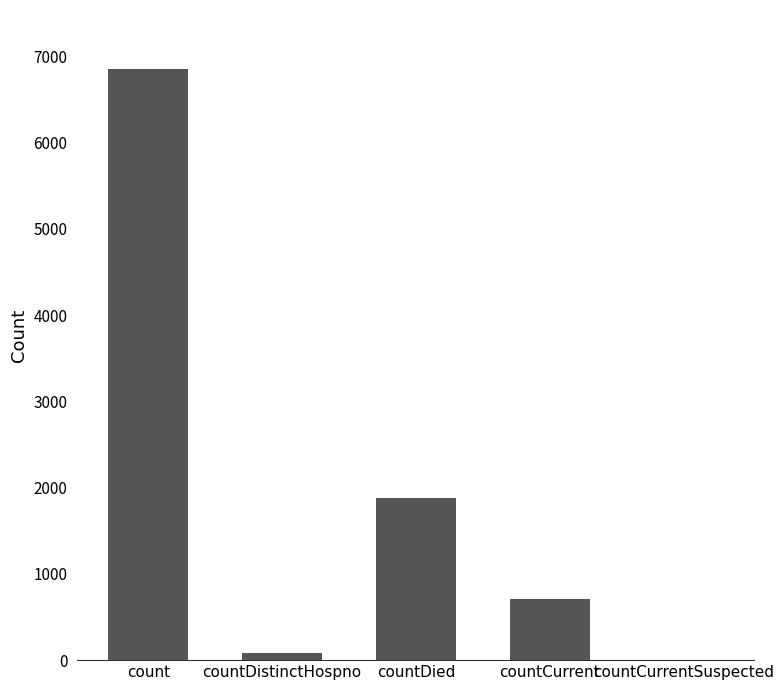

What is the sum of all values?

9516